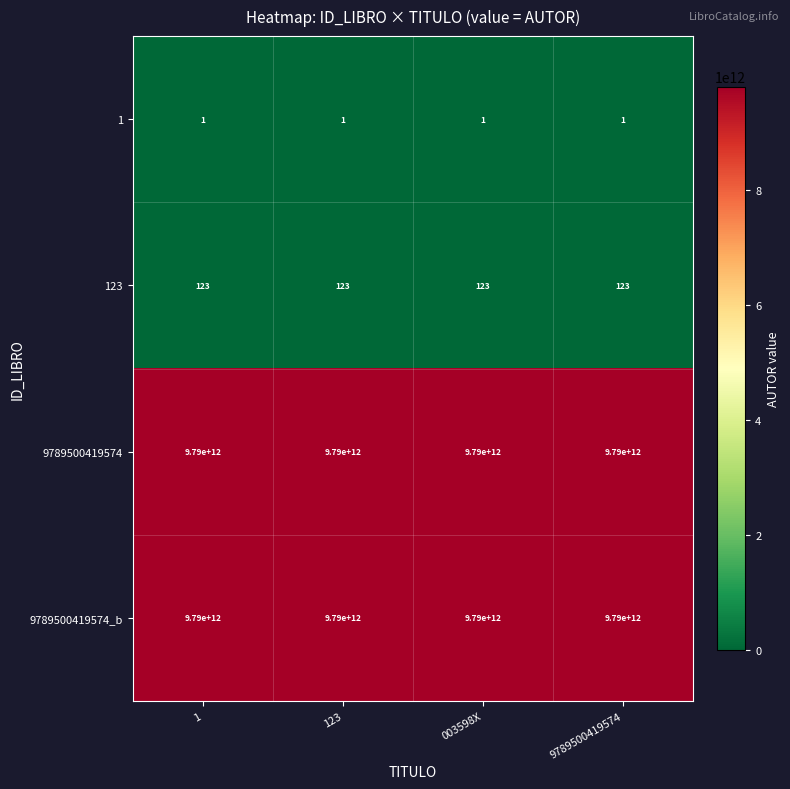

The value of 9789500419574_b at 9789500419574 is 6578988665401. True or false?

False